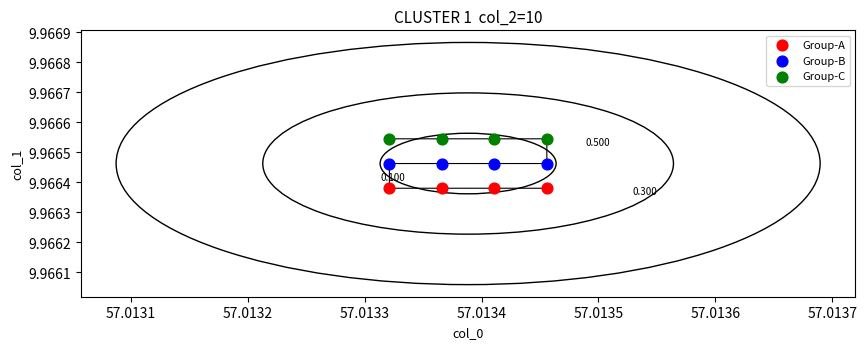

What are all the series names shown in the legend?

Group-A, Group-B, Group-C